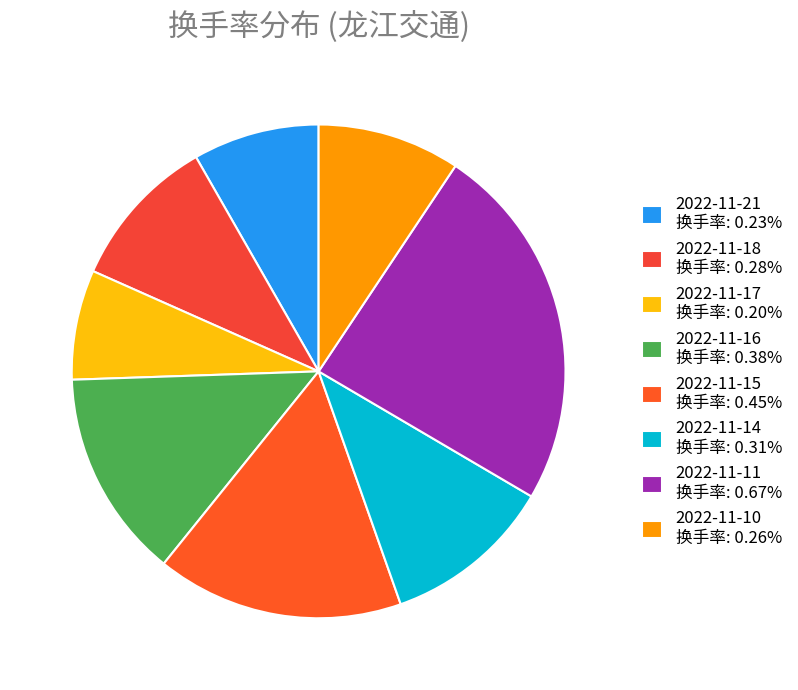

The 2022-11-17 slice represents 7% of the pie. True or false?

True